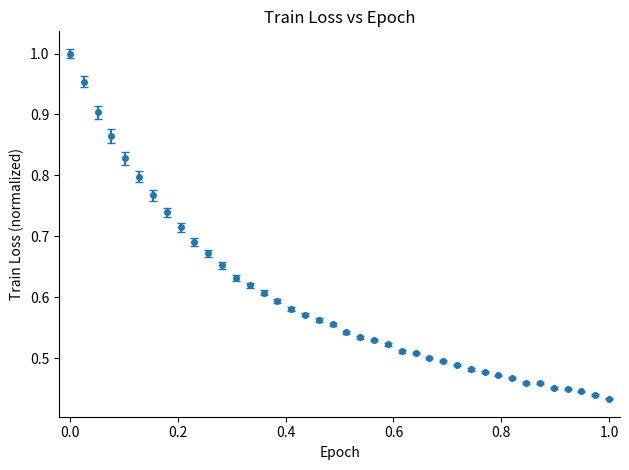

What is the sum of all values?

24.0